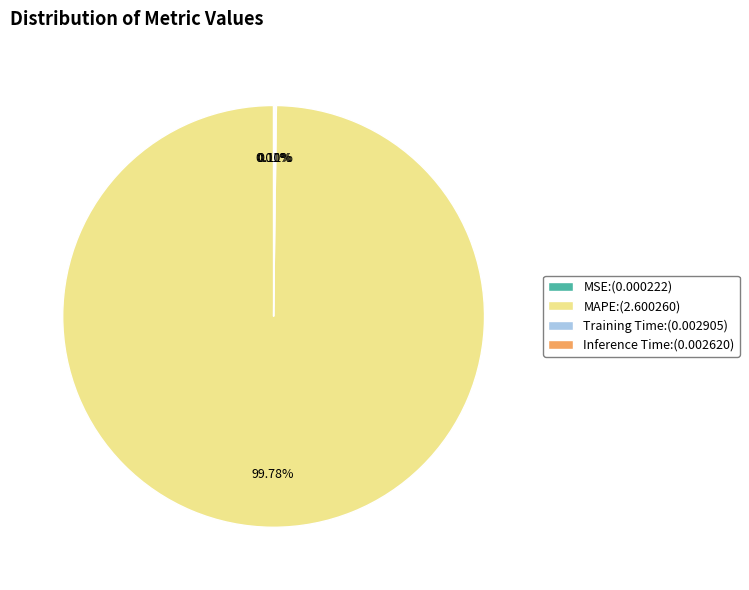

Which category accounts for the majority?

MAPE